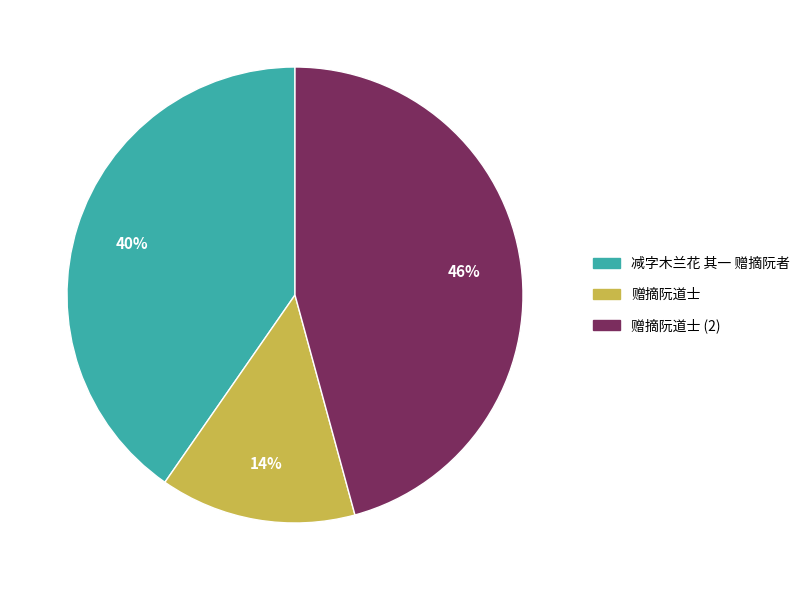

Is there a majority slice in this chart?

No